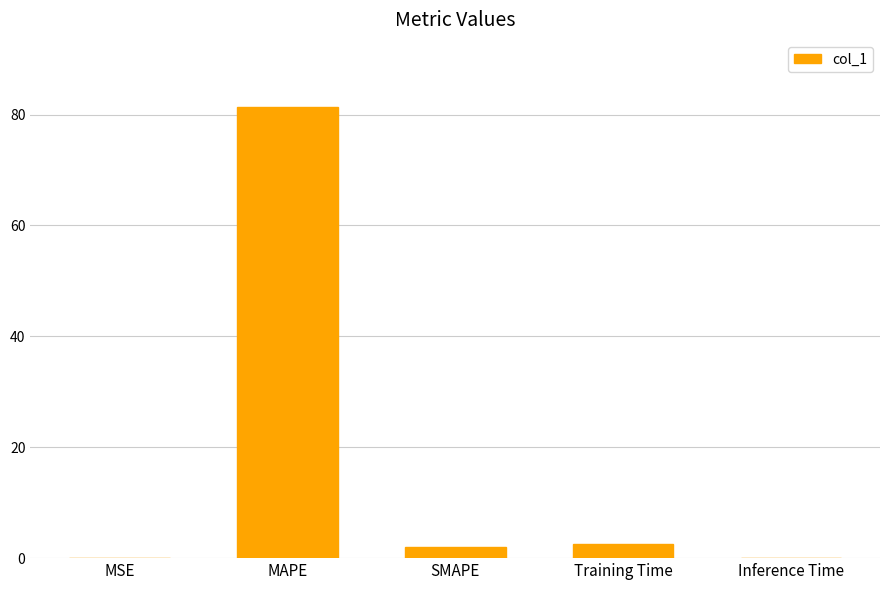

What is the sum of all values?

85.8